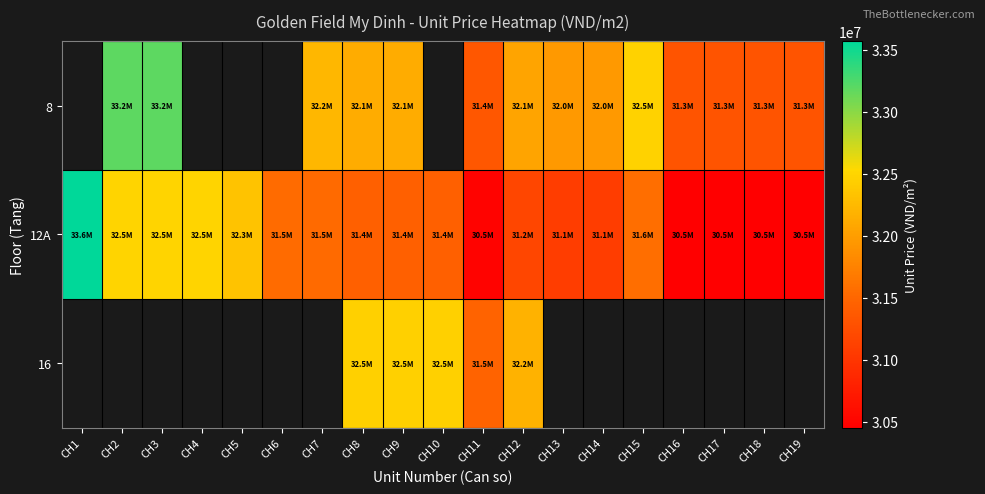

What is the difference between the highest and lowest values at CH12?

1004648.0